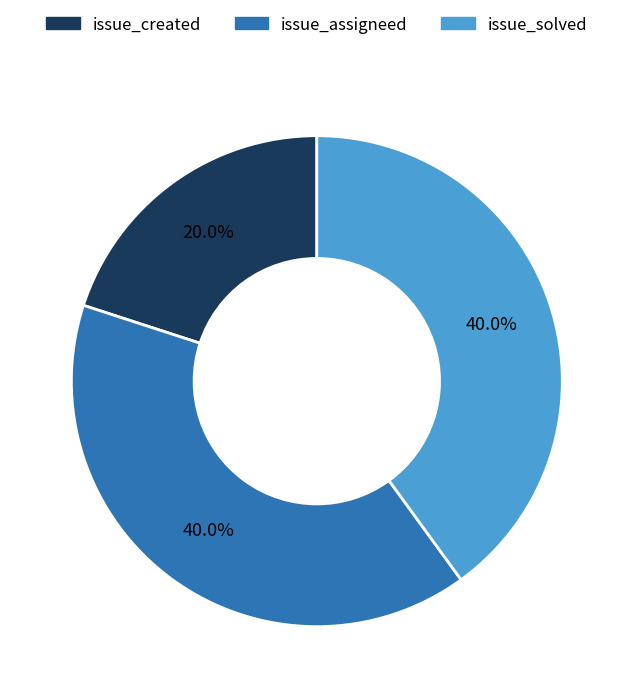

Does issue_solved represent more than half of the total?

No